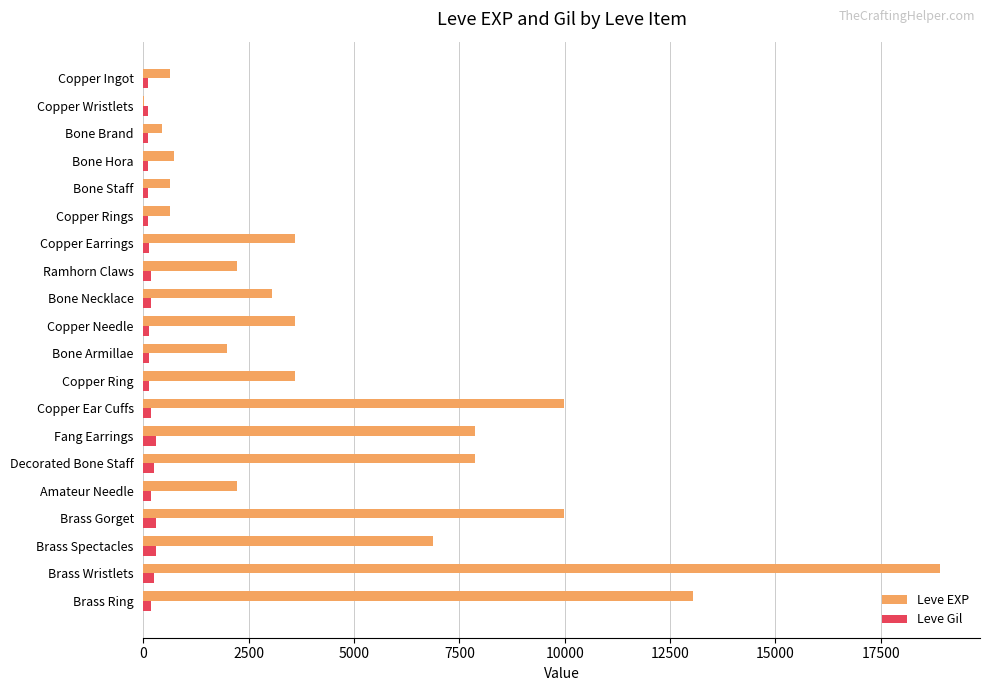

Which series has the widest spread of values?

Leve EXP